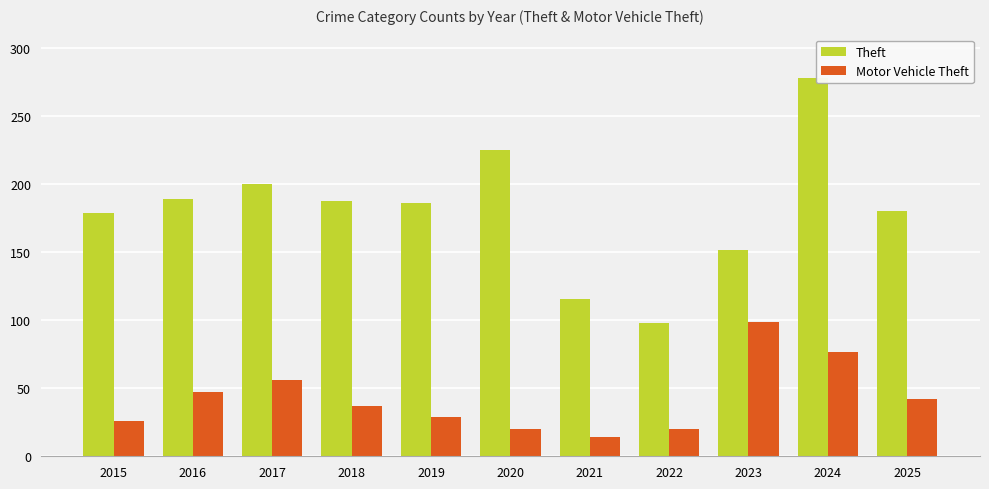

Rank the series by their maximum value, from lowest to highest.

Motor Vehicle Theft, Theft